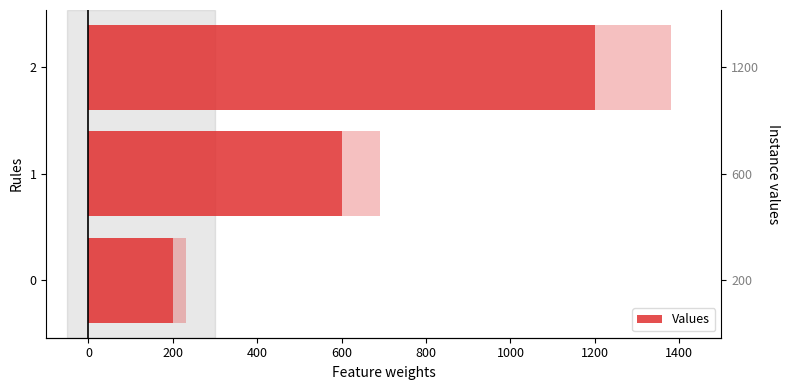

What is the value of the 2nd bar from the left?

600